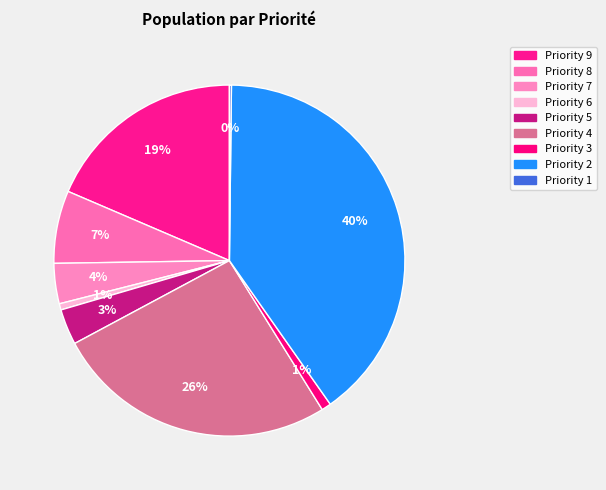

Does Priority 4 account for over 50% of the chart?

No